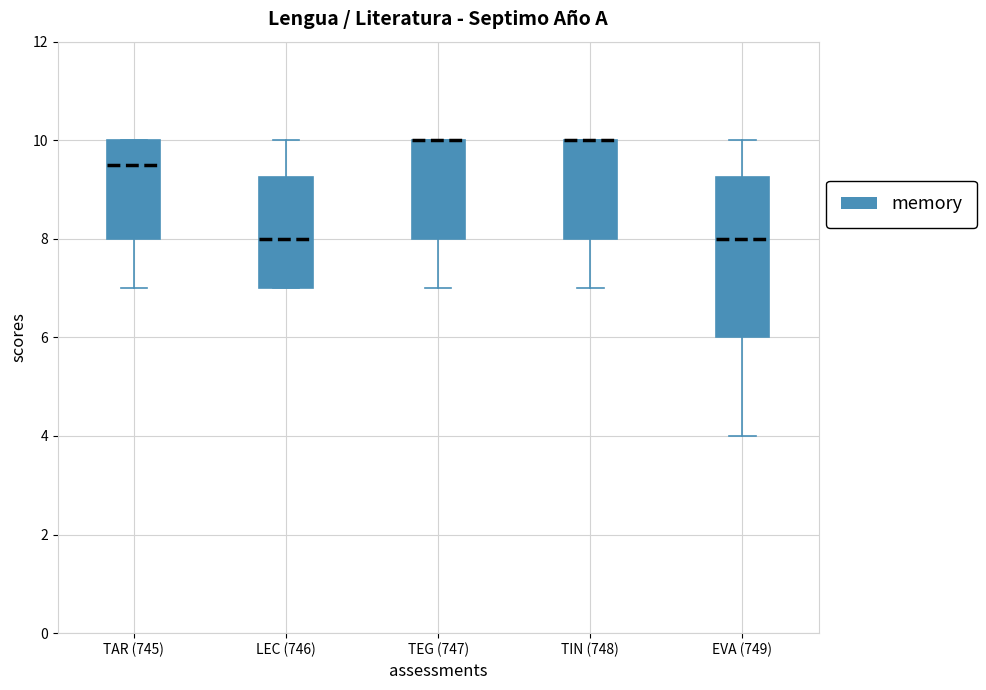

Where is the lower edge of the box for TIN (748) on the y-axis? The values are not printed on the chart, so give them approximately, as read against the axis.

8.0